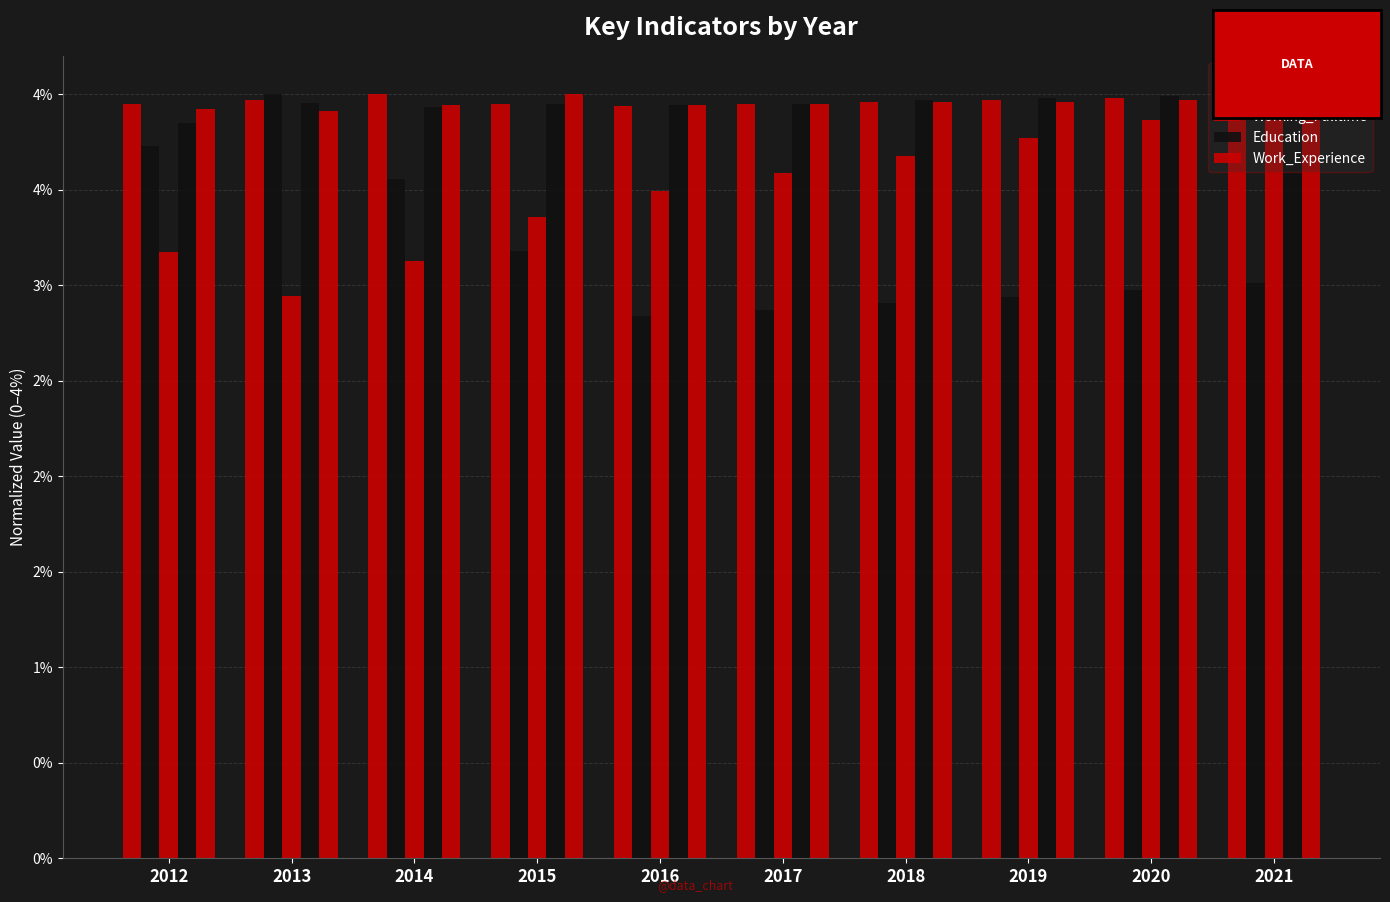

Is the value of Working_Fulltime at 2021 greater than the value of Population at 2018?

Yes